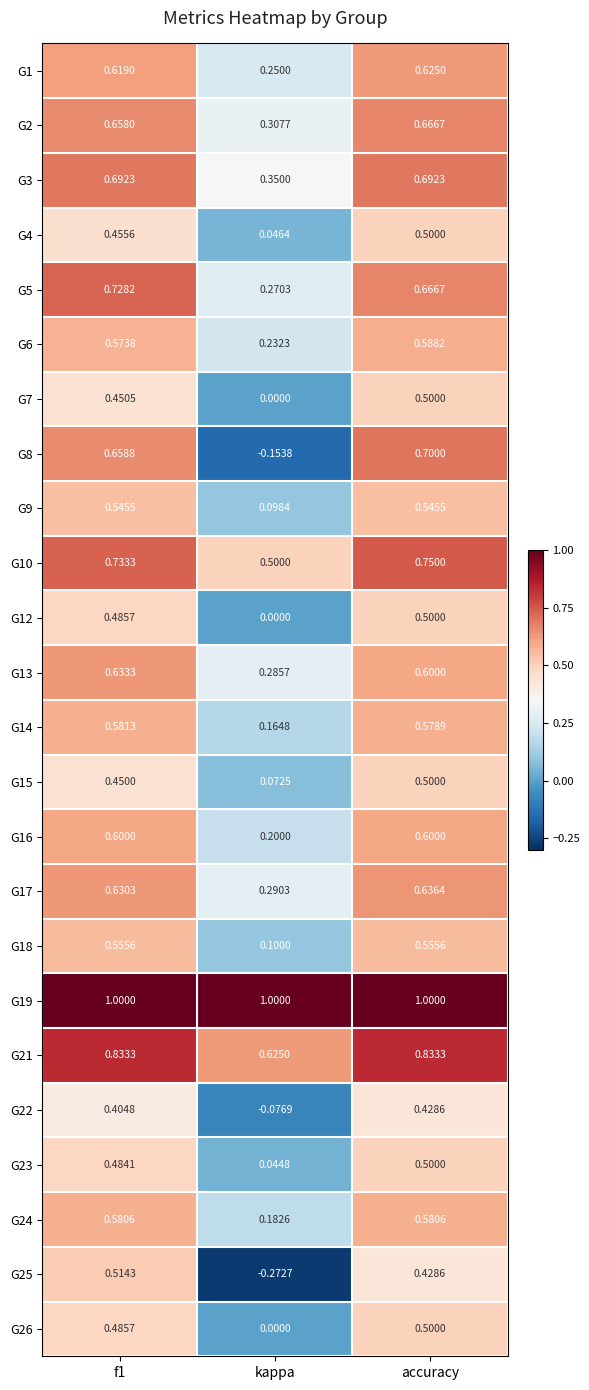

At which category is the sum across all series the highest?

accuracy